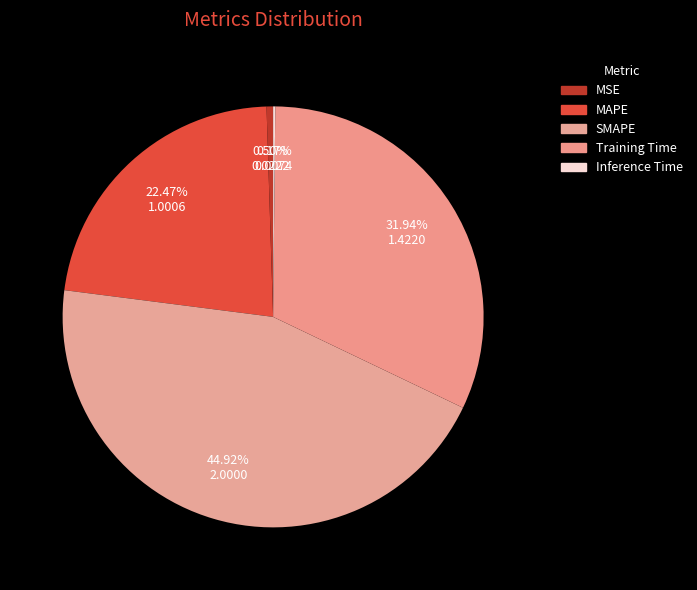

Which category has the biggest portion of the pie?

SMAPE